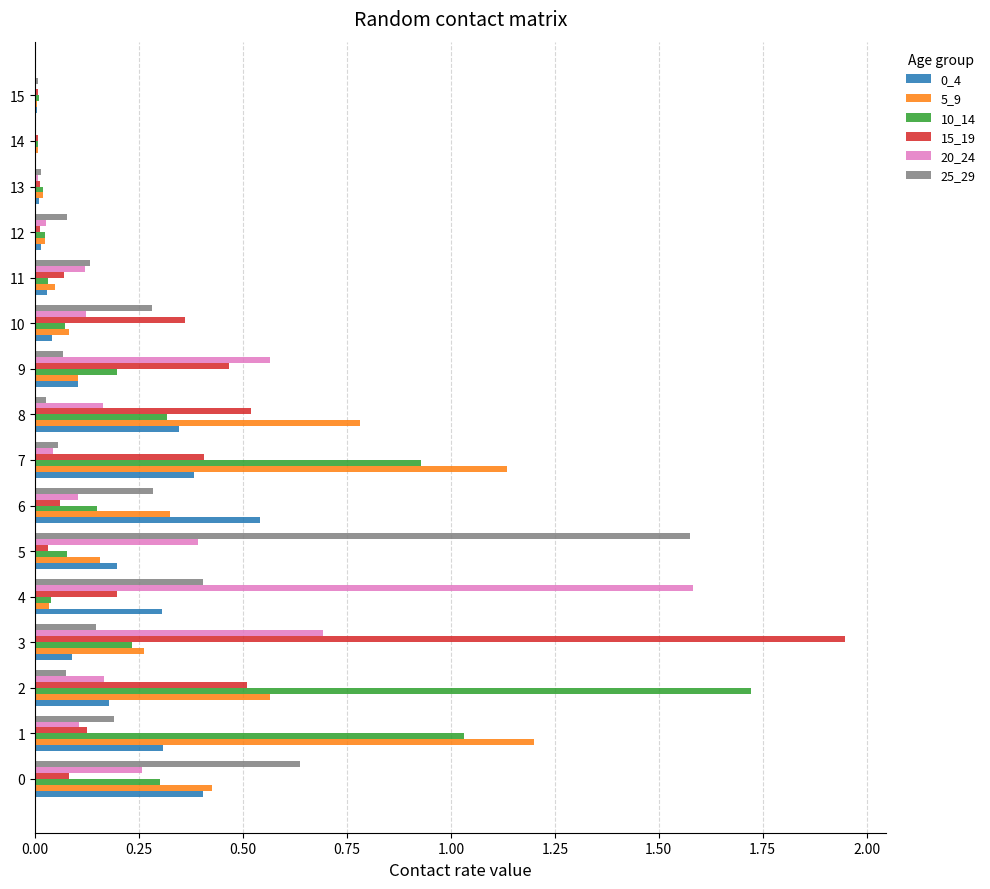

Is the value of 15_19 at 1 greater than the value of 25_29 at 10?

No